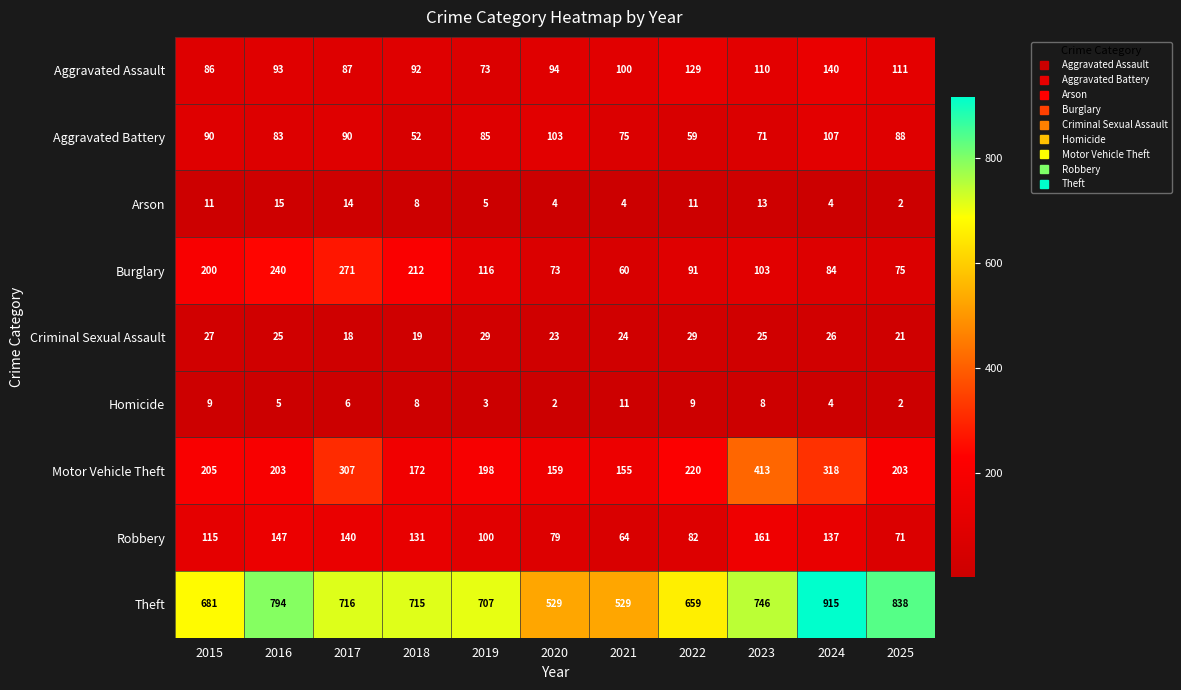

How many data points does each series have?

11